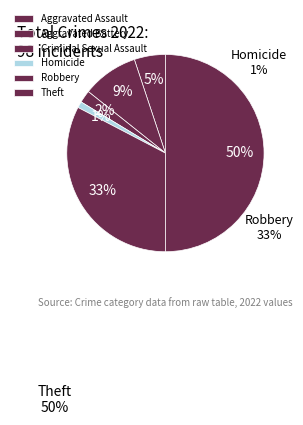

What is the change in value from Criminal Sexual Assault to Homicide?

-1